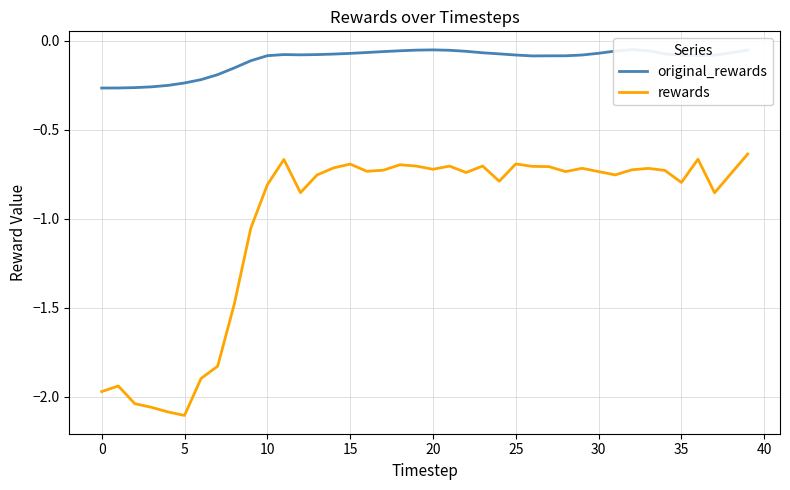

What is the difference between the highest and lowest values at 17?

0.7